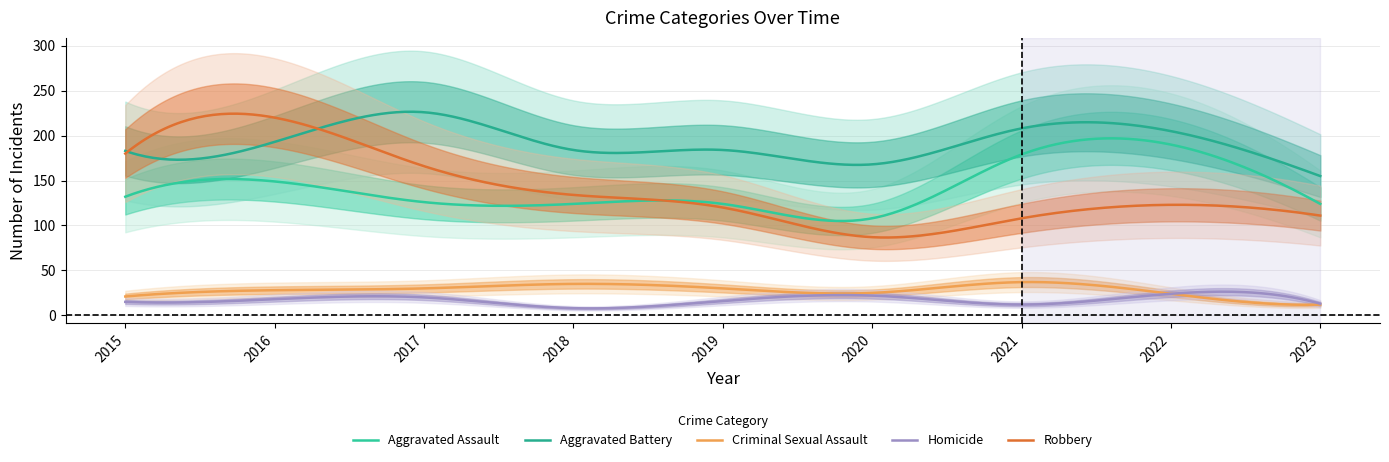

At which label does Robbery reach its peak?

2016